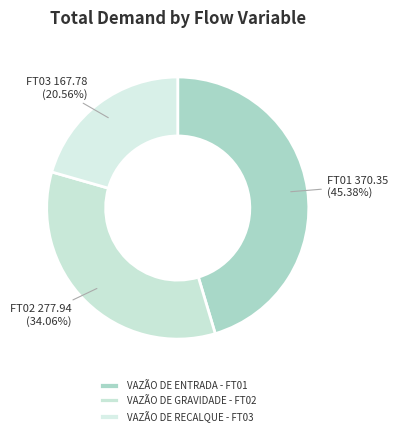

To the nearest percent, what portion does VAZÃO DE RECALQUE - FT03 represent?

21%